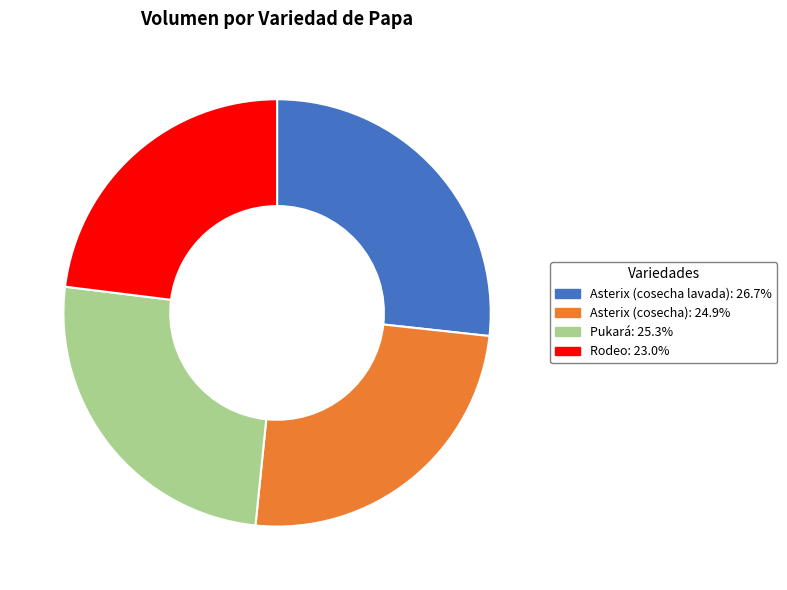

What is the smallest slice in the pie chart?

Rodeo